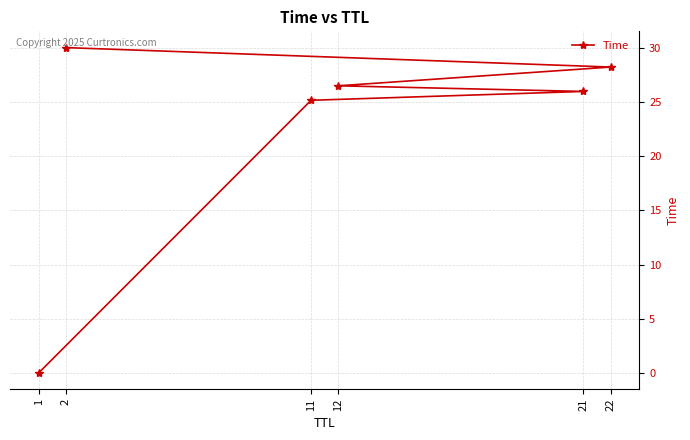

What is the difference between the values at 2 and 12?

3.5